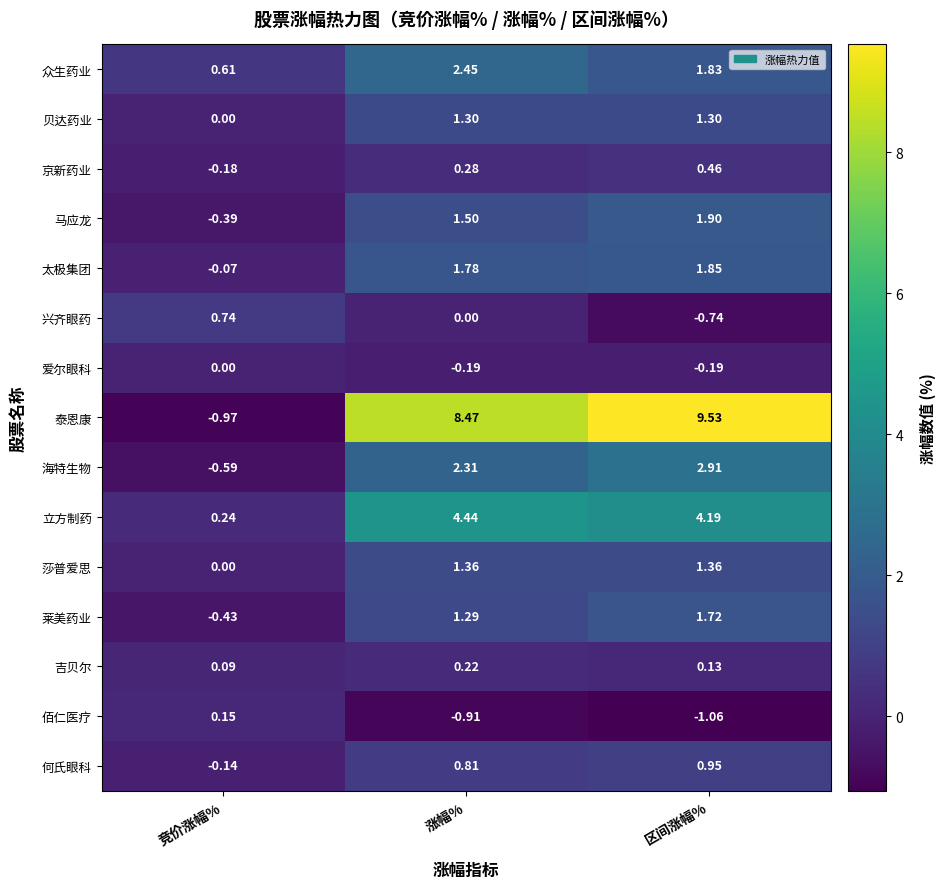

List the series in order of their peak value, highest first.

泰恩康, 立方制药, 海特生物, 众生药业, 马应龙, 太极集团, 莱美药业, 莎普爱思, 贝达药业, 何氏眼科, 兴齐眼药, 京新药业, 吉贝尔, 佰仁医疗, 爱尔眼科